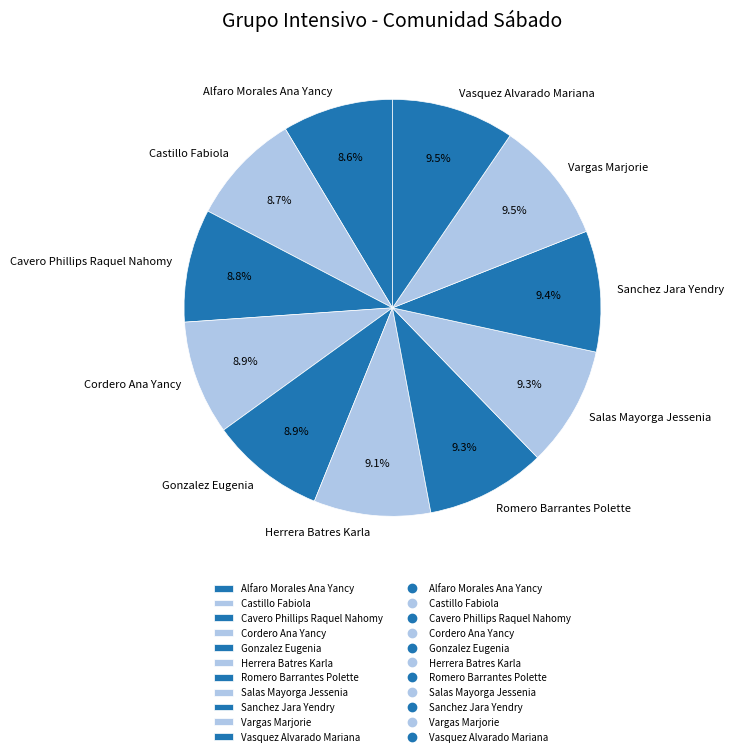

Is Vasquez Alvarado Mariana the majority of the pie?

No